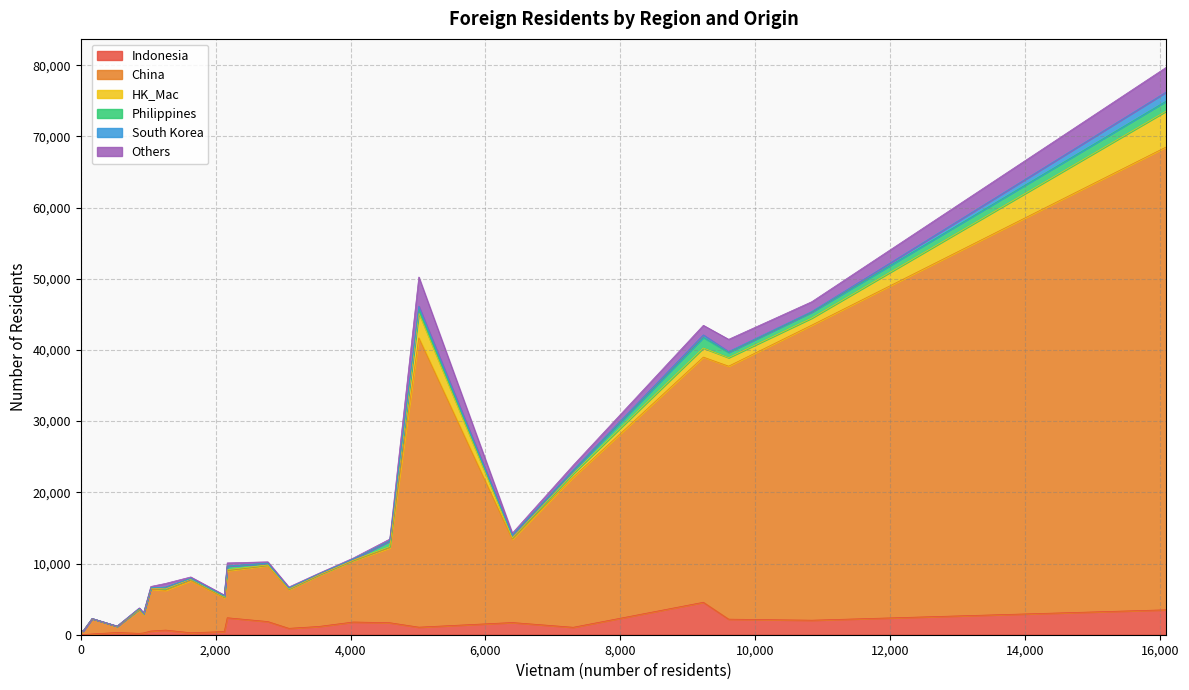

The Philippines series shows 123 at Changhua County. True or false?

False